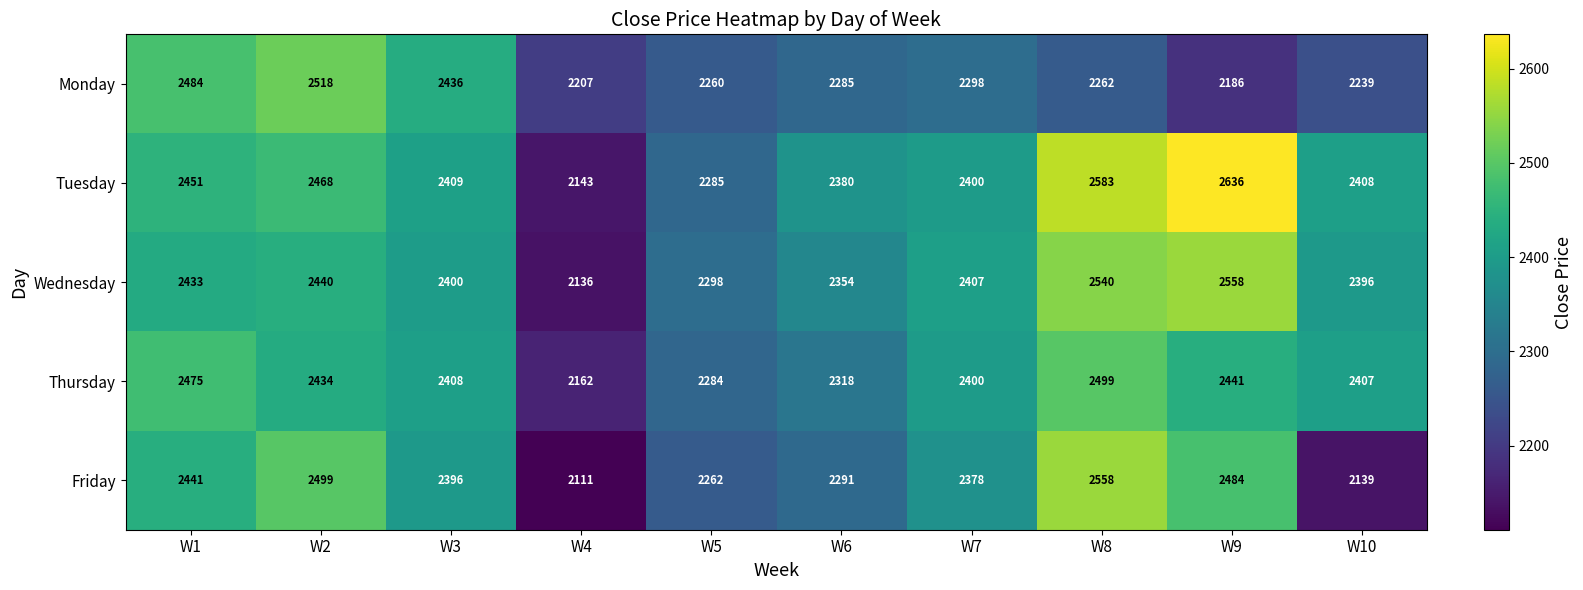

Which series has the widest spread of values?

Tuesday